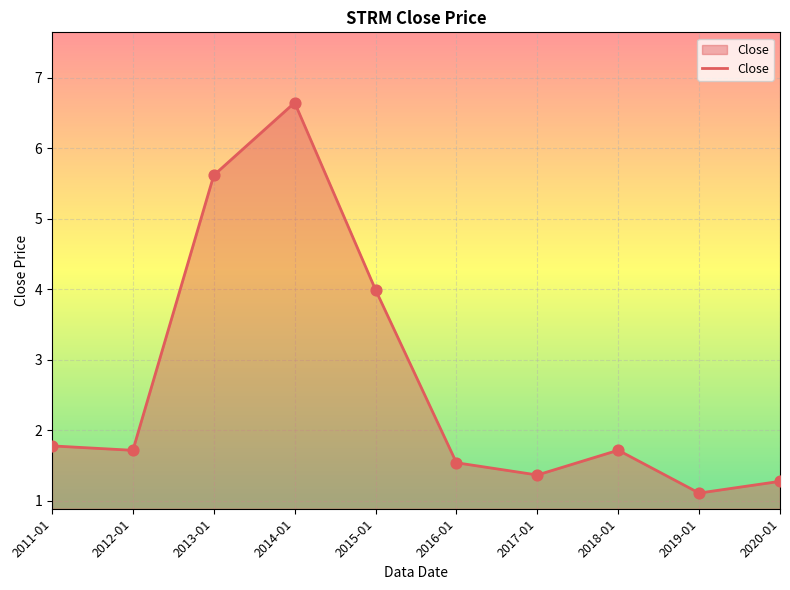

What is the change in value from 2013-01 to 2014-01?

+1.0